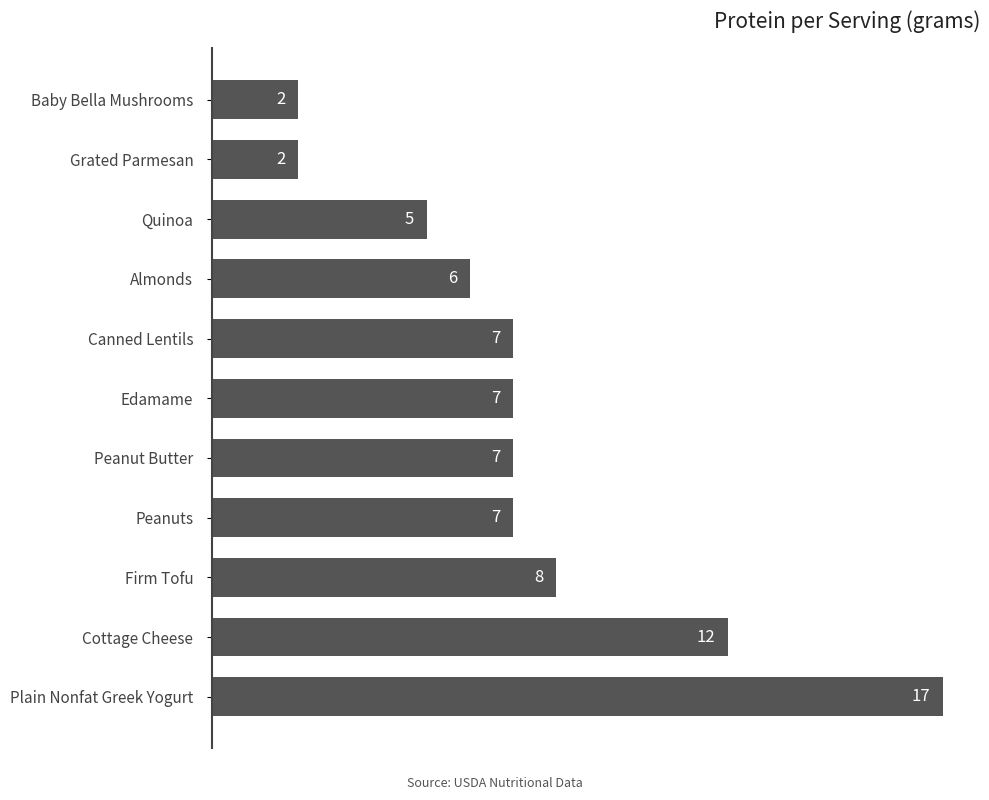

Does the chart contain any negative values?

No